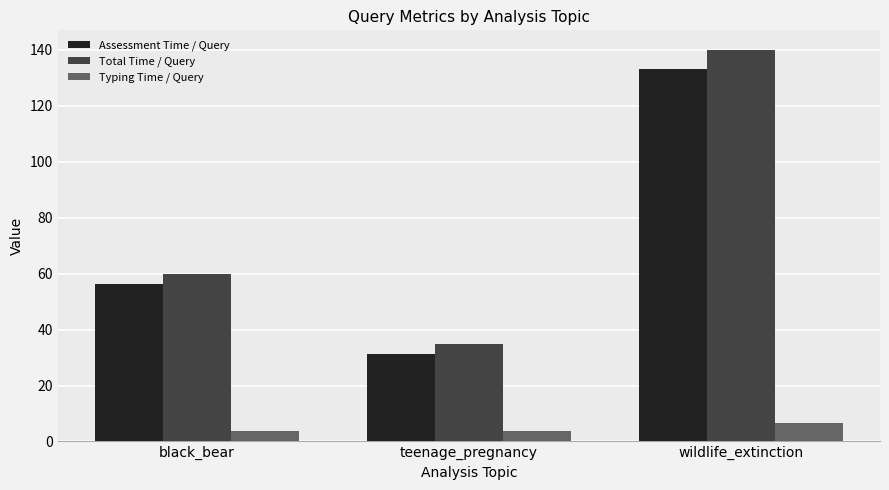

What is the minimum value for Assessment Time / Query?

31.4